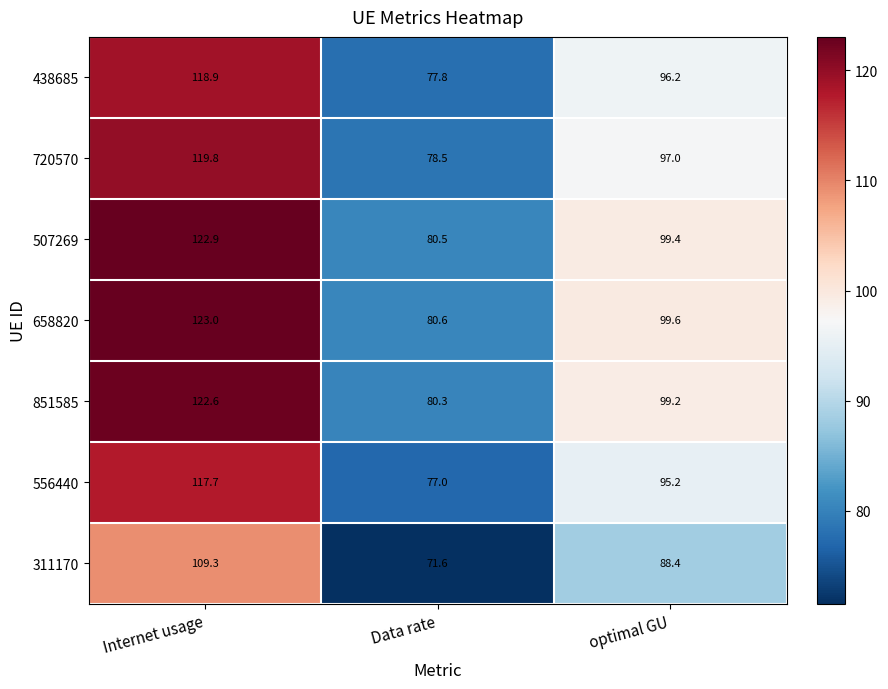

Rank the series by their maximum value, from highest to lowest.

658820, 507269, 851585, 720570, 438685, 556440, 311170